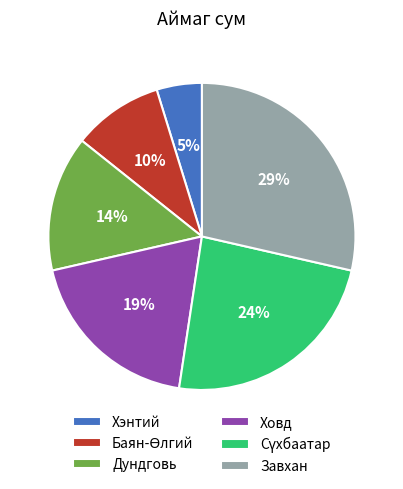

Is it true that Завхан is 29% of the pie?

True